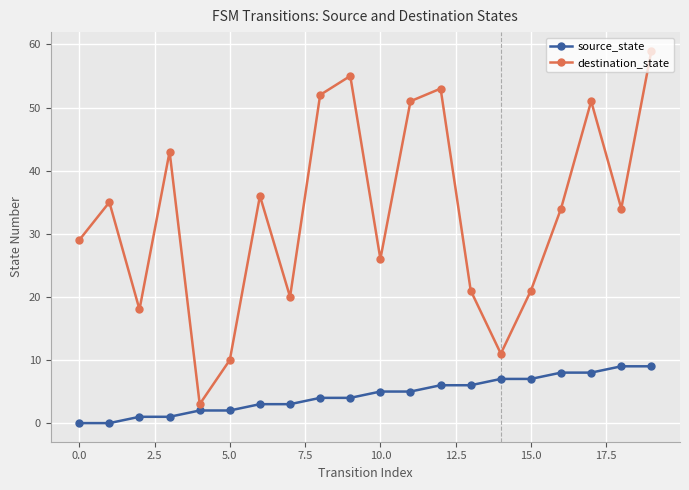

Which series has the largest total across all categories?

destination_state